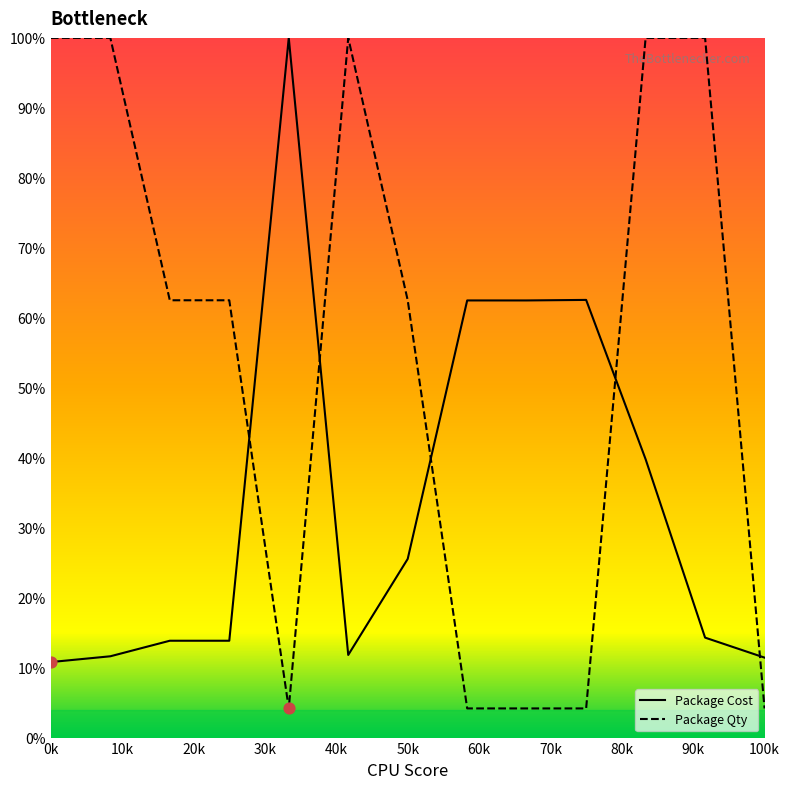

Which series has the largest total across all categories?

Package Qty